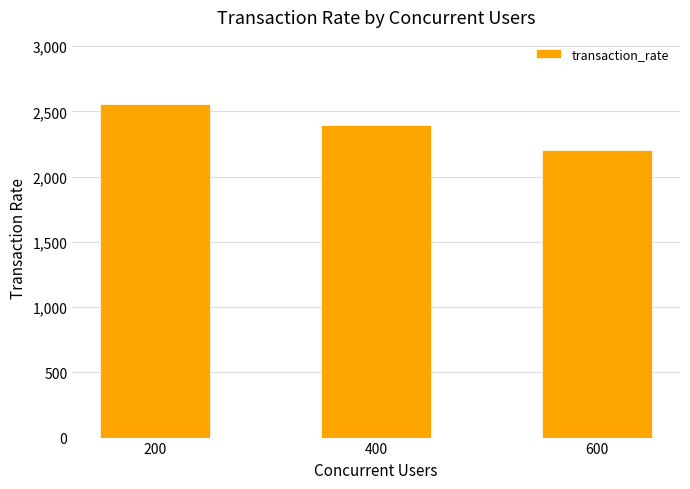

Reading left to right, what are all the values shown in this chart?

2558.7	2392.6	2207.4